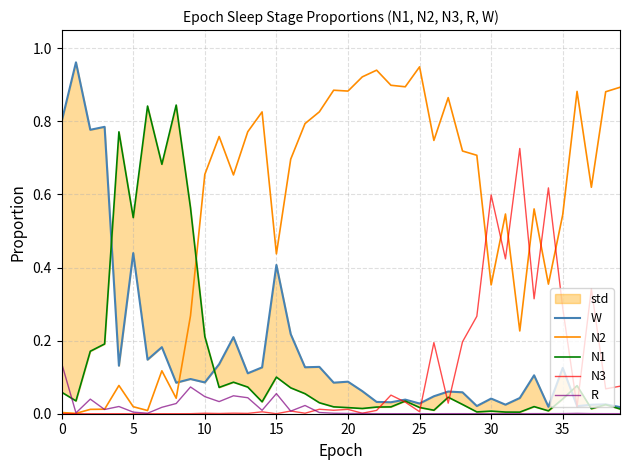

The value of W at 39 is 0.0. True or false?

False